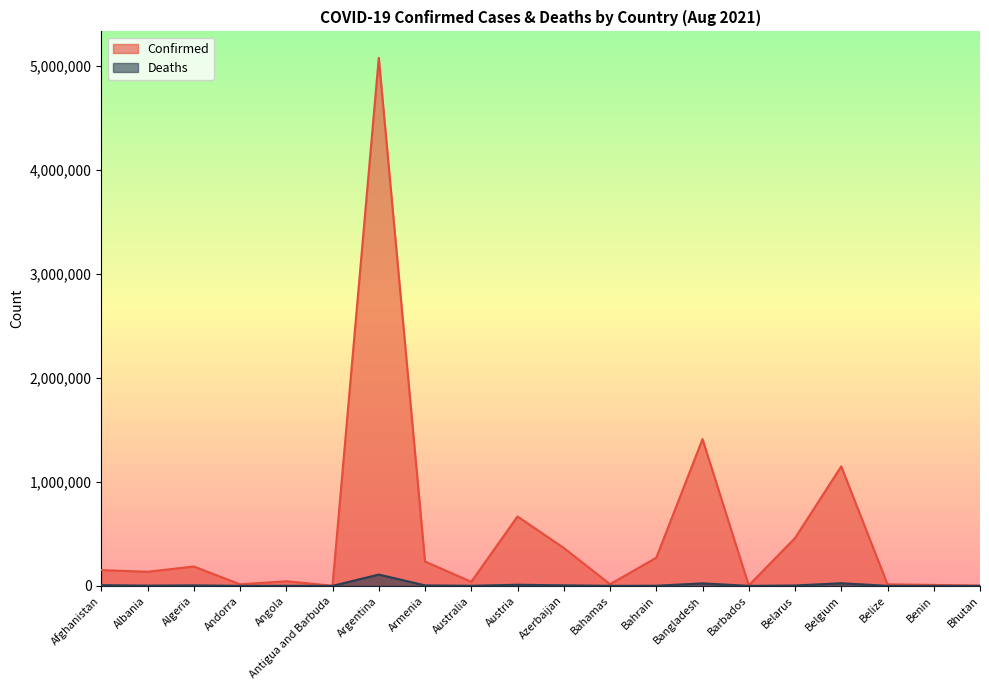

What position from the right is Australia?

12